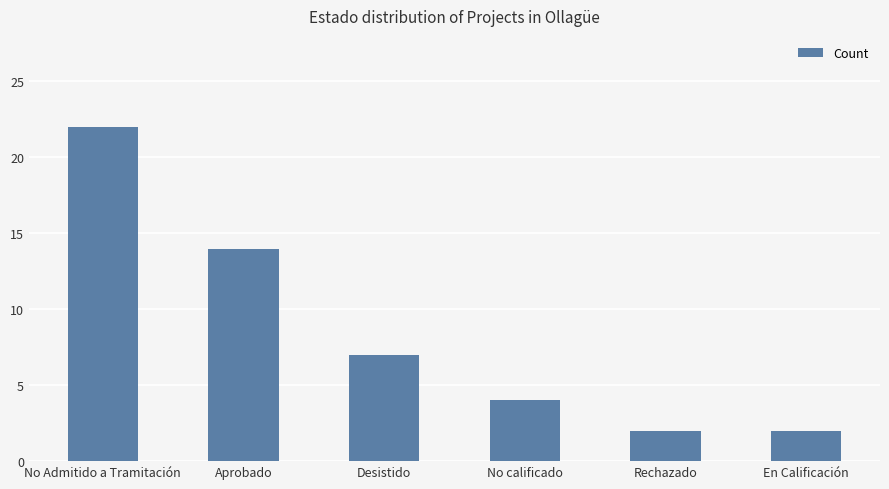

How many data points are less than 7?

3